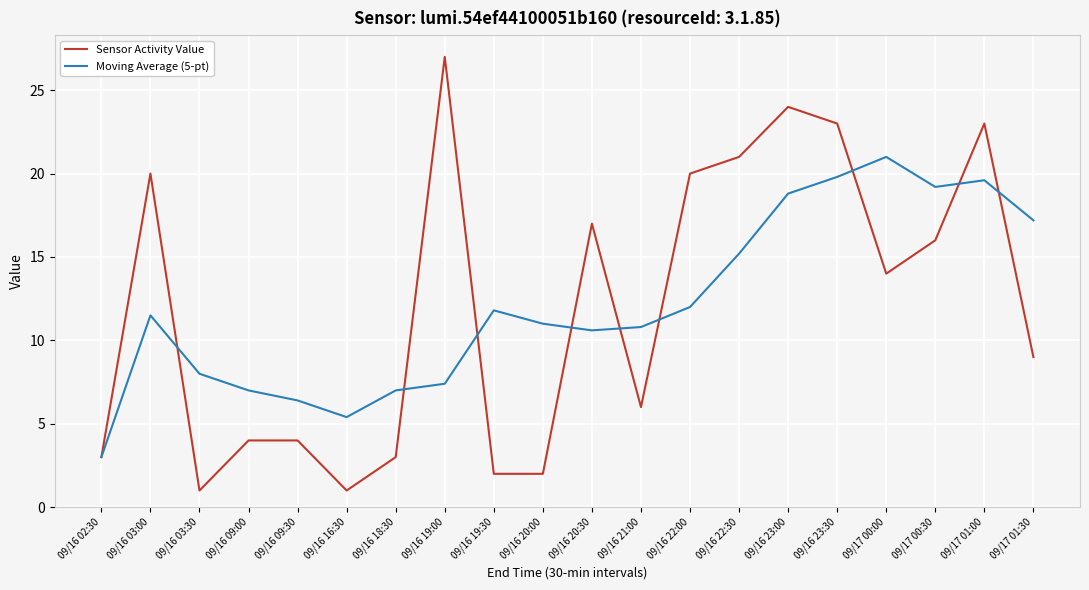

How many lines are shown in the chart?

2